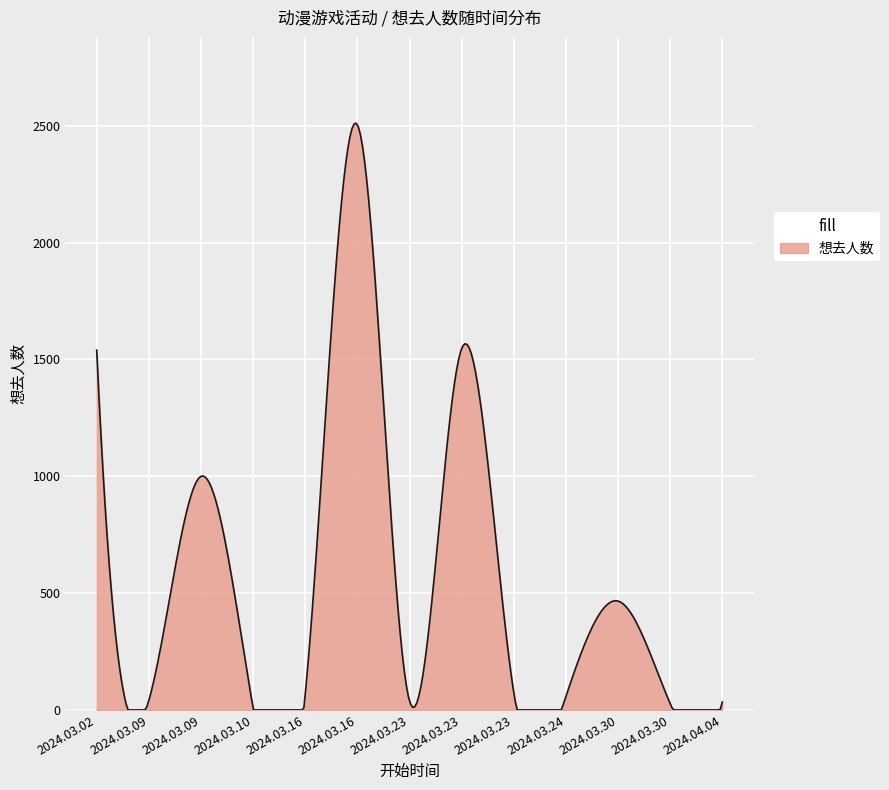

Does the chart display data point markers on the line(s)?

No